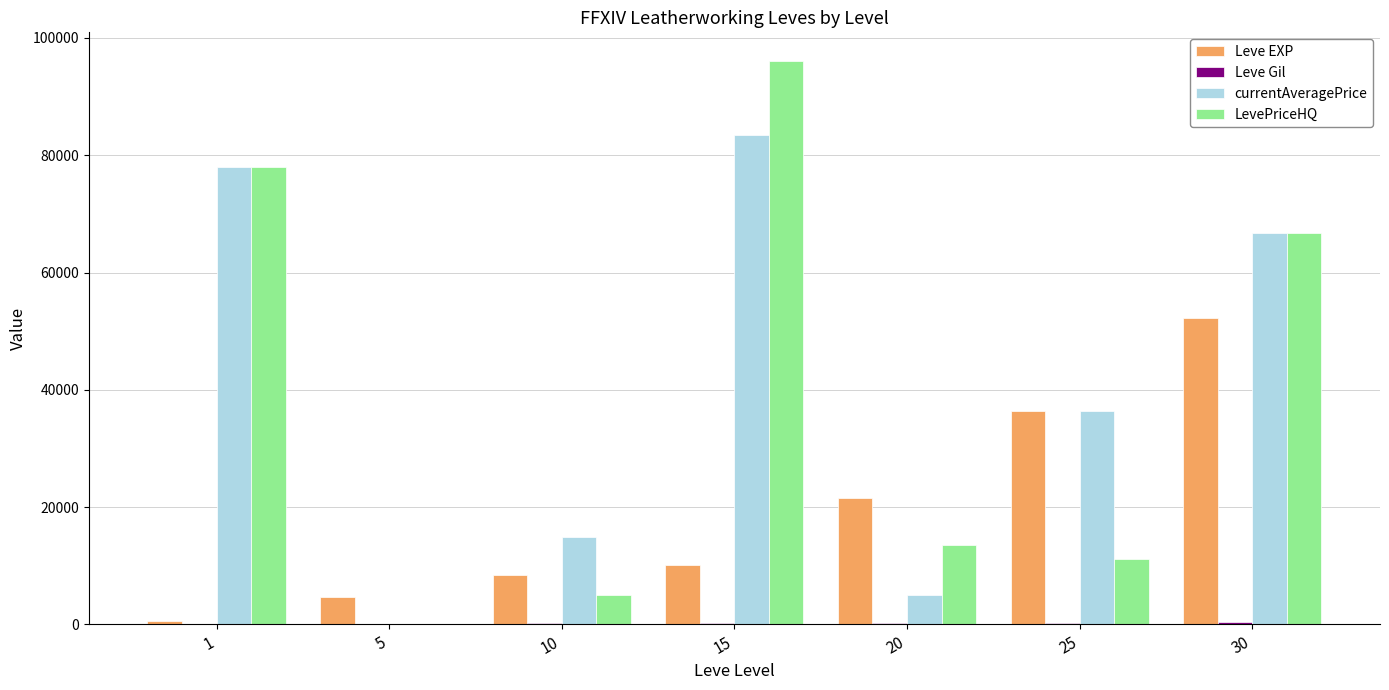

Which series changed the most between 1 and 25?

LevePriceHQ